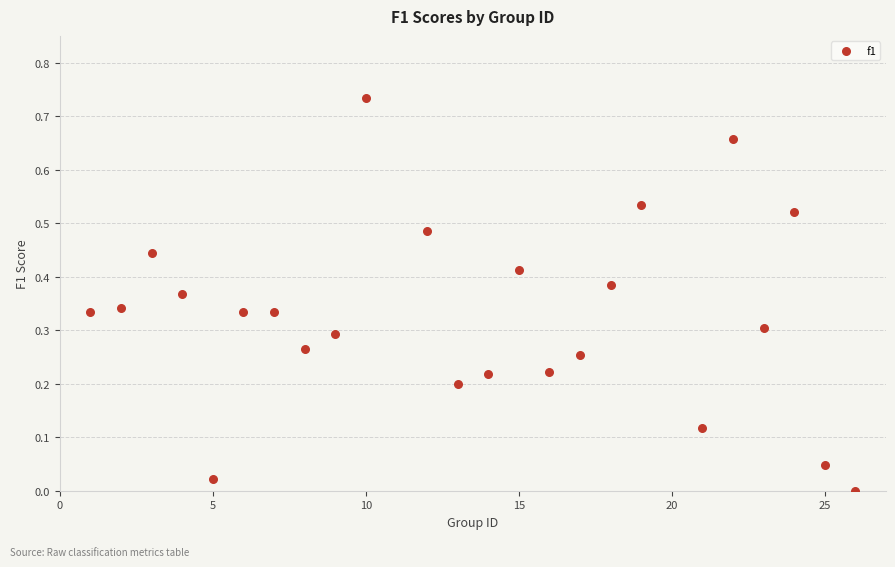

What is the range of X values (max minus min)?

25.0